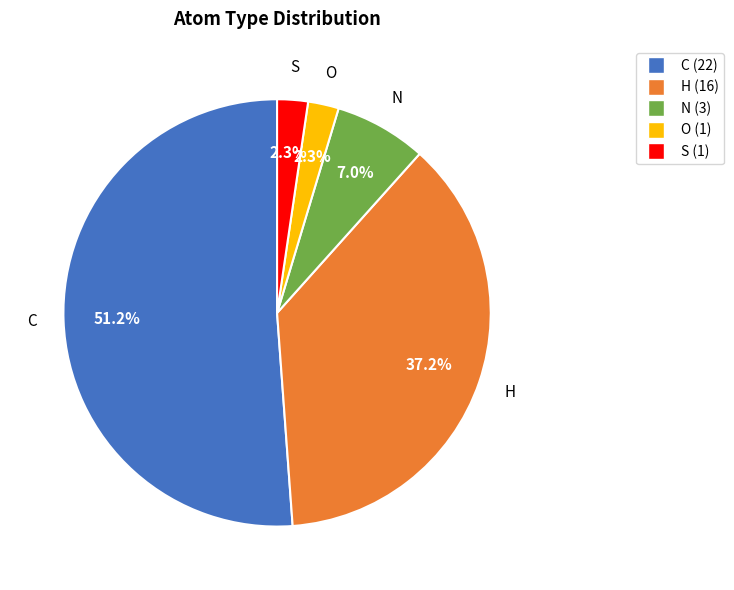

Does O account for over 50% of the chart?

No